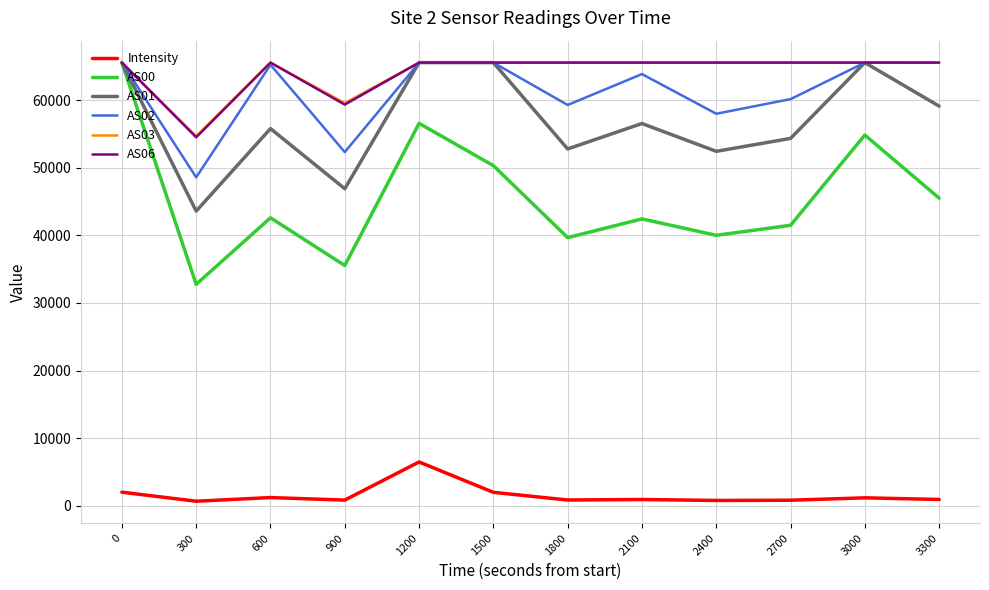

What is the difference between the maximum and minimum values in the AS00 series?

32779.0